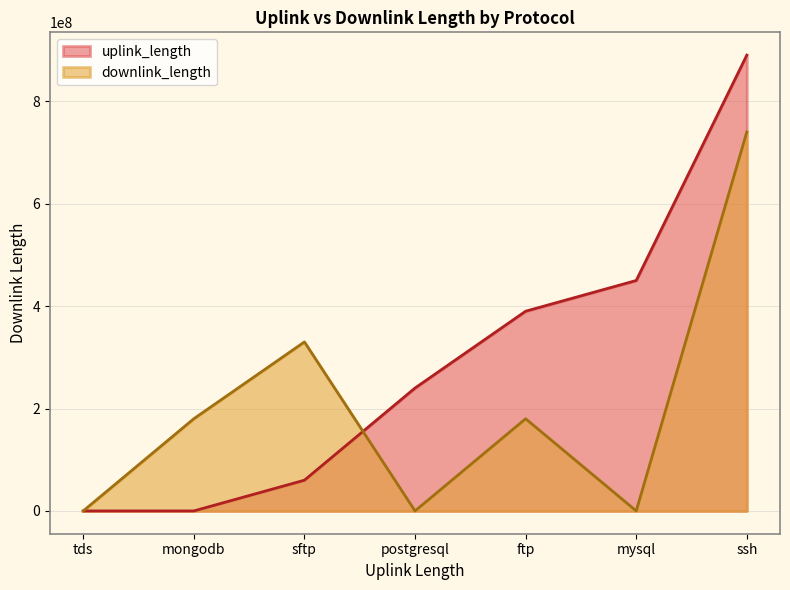

Which category has the highest value in the downlink_length series?

ssh